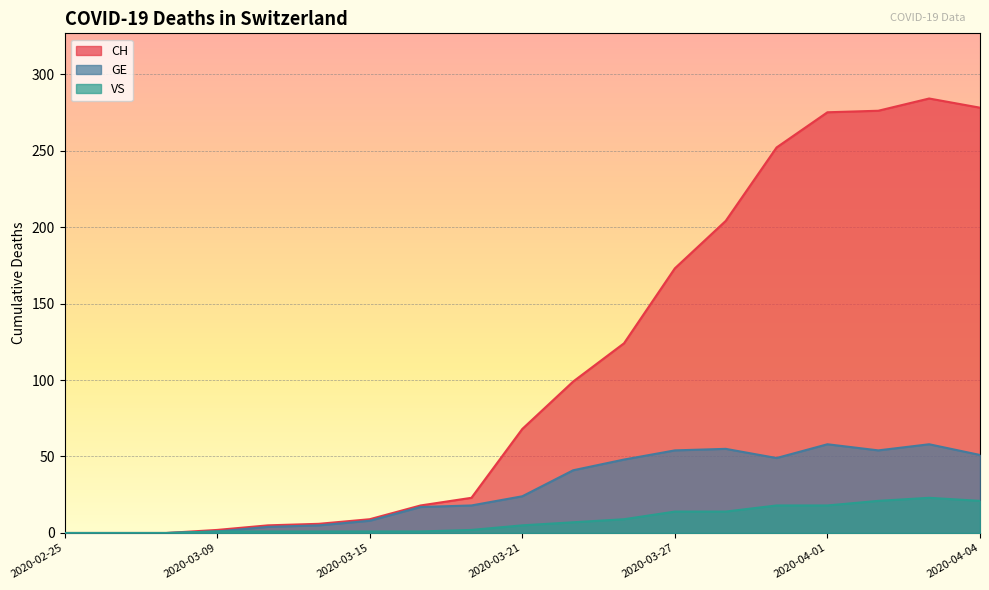

The value of GE at 2020-03-05 is 23. True or false?

False